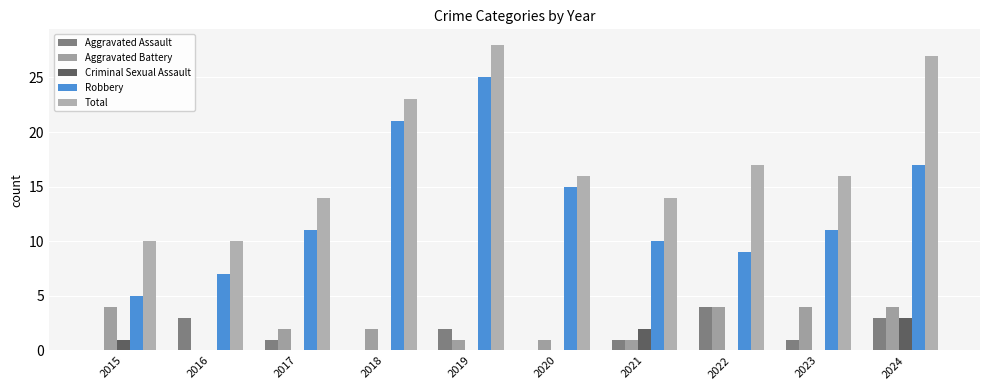

Count the Aggravated Battery values in the range 1 to 4.

9